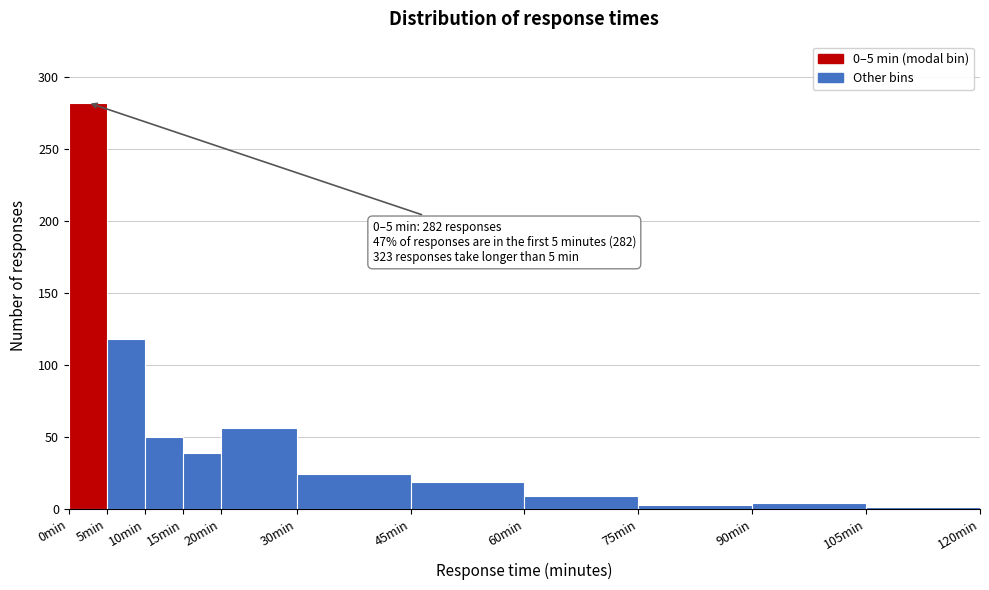

Over which range of the x-axis is the bar tallest?

0 to 5